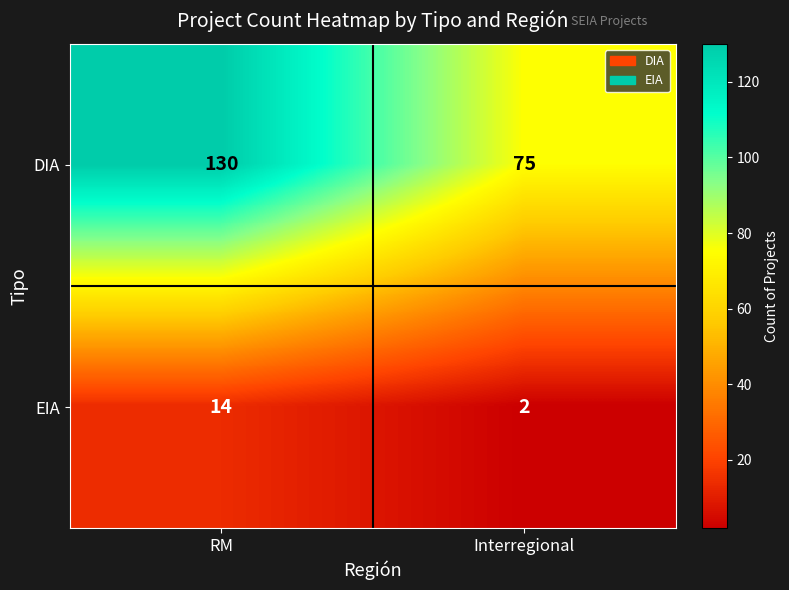

Which series has the largest range (max minus min)?

DIA